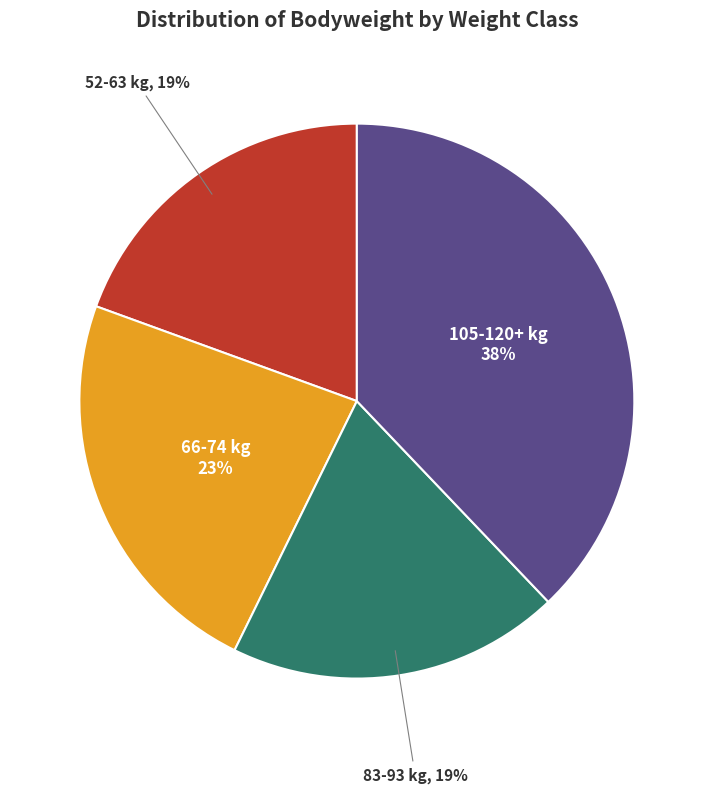

Is there a majority slice in this chart?

No